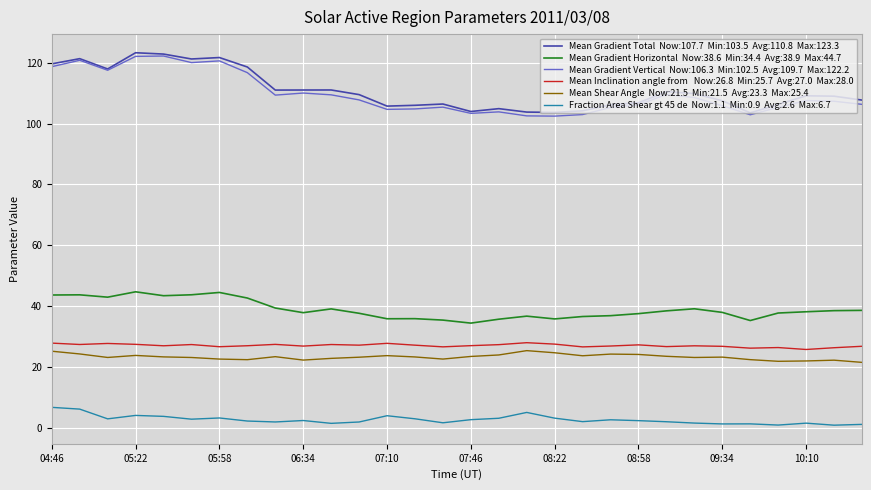

Is this an area chart (filled region under the line)?

No